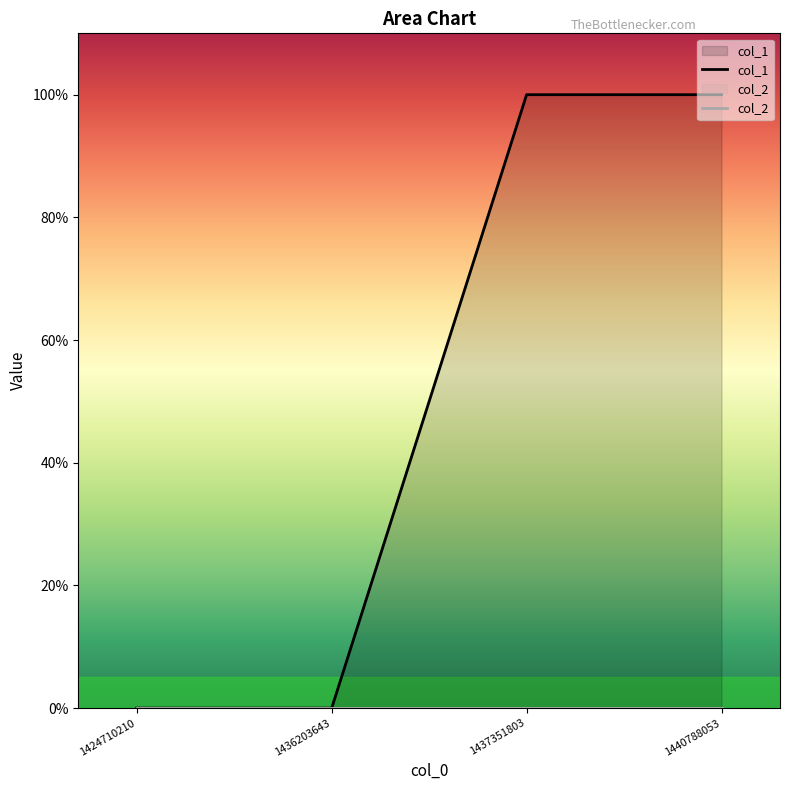

What is the maximum value shown in the chart?

1